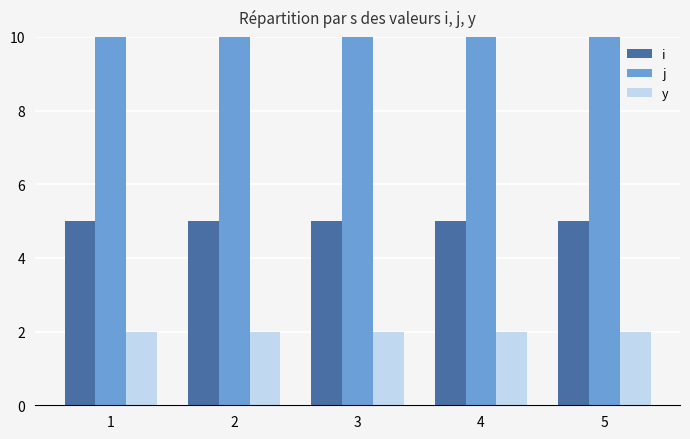

Rank the series by their maximum value, from highest to lowest.

j, i, y